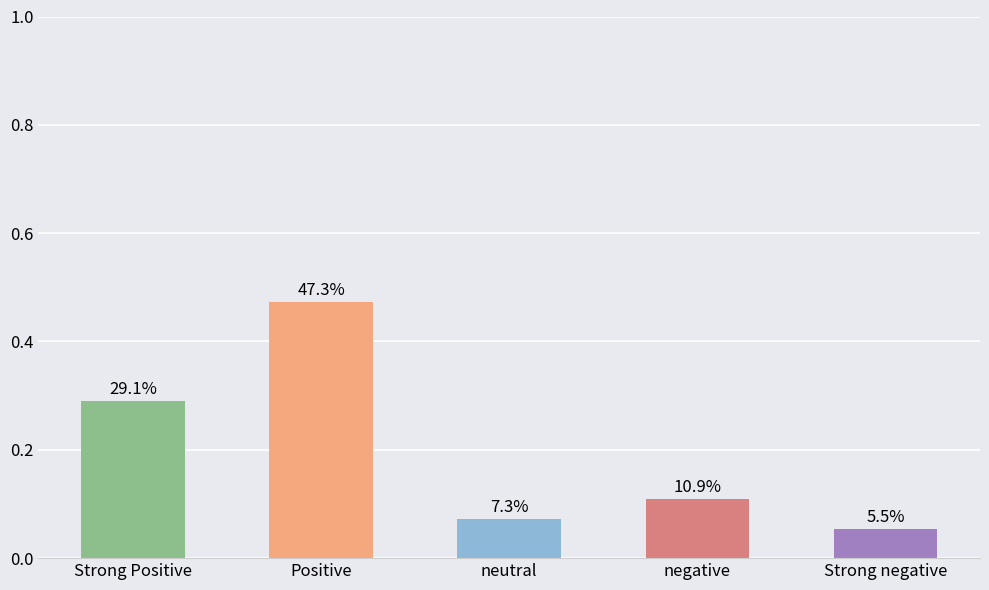

Reading left to right, what are all the values shown in this chart?

Strong Positive=0.3	Positive=0.5	neutral=0.1	negative=0.1	Strong negative=0.1